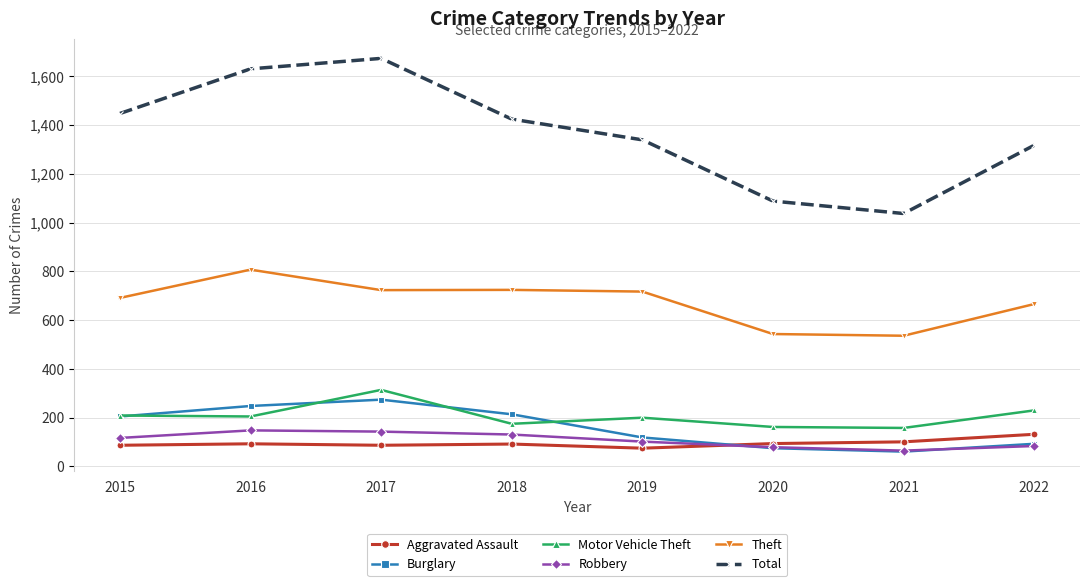

What is the maximum value shown in the chart?

1673